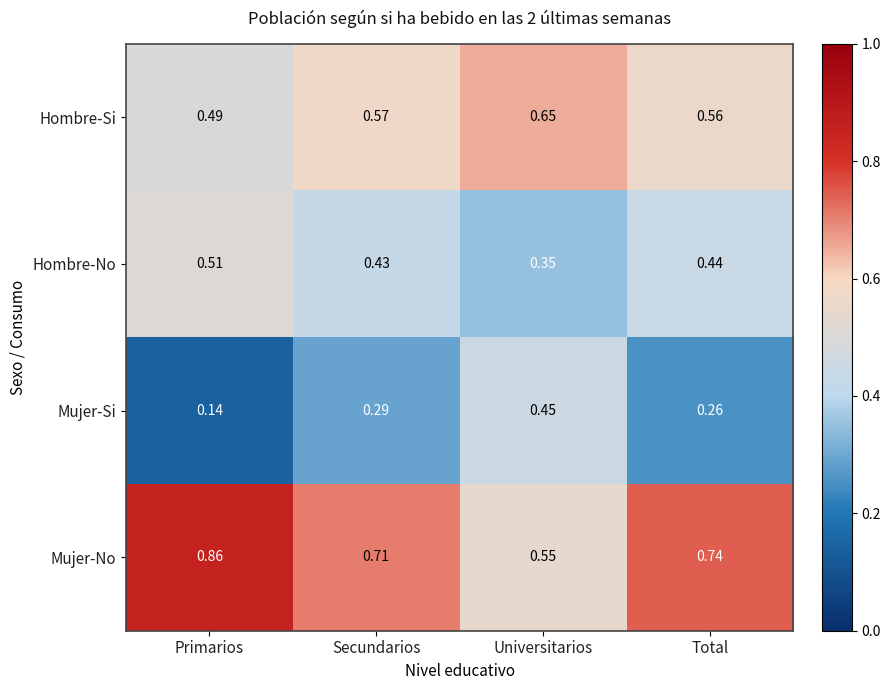

At which label does Hombre-No reach its minimum?

Universitarios